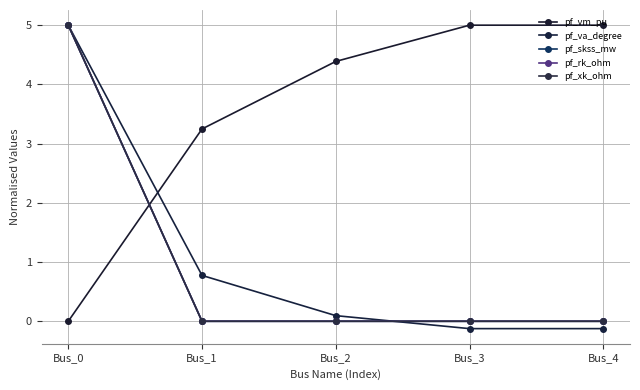

Between Bus_1 and Bus_3, which series saw the biggest shift?

pf_vm_pu